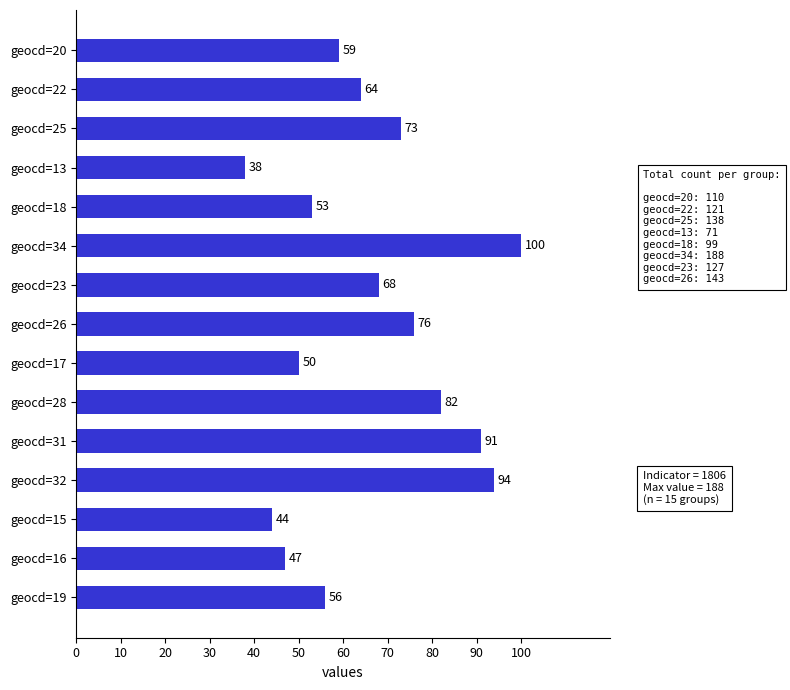

Rank the categories by value from highest to lowest.

geocd=34, geocd=32, geocd=31, geocd=28, geocd=26, geocd=25, geocd=23, geocd=22, geocd=20, geocd=19, geocd=18, geocd=17, geocd=16, geocd=15, geocd=13